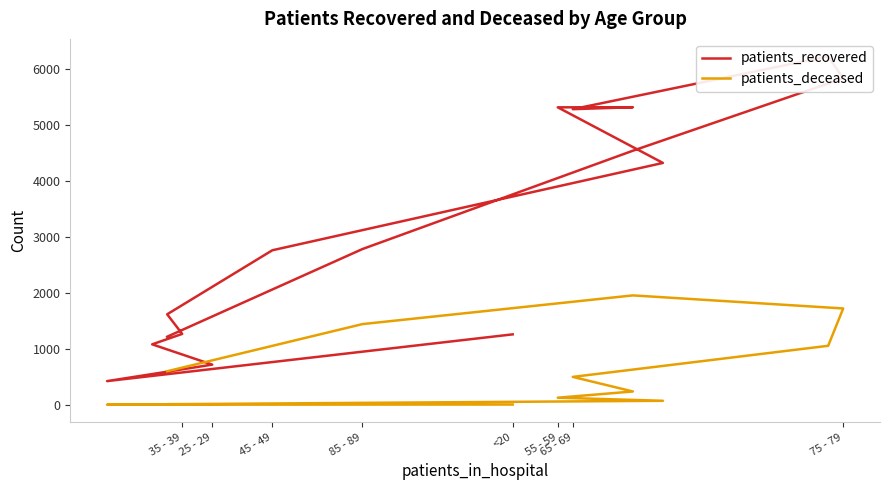

Is the value of patients_recovered at 9 greater than the value of patients_deceased at 55 - 59?

Yes